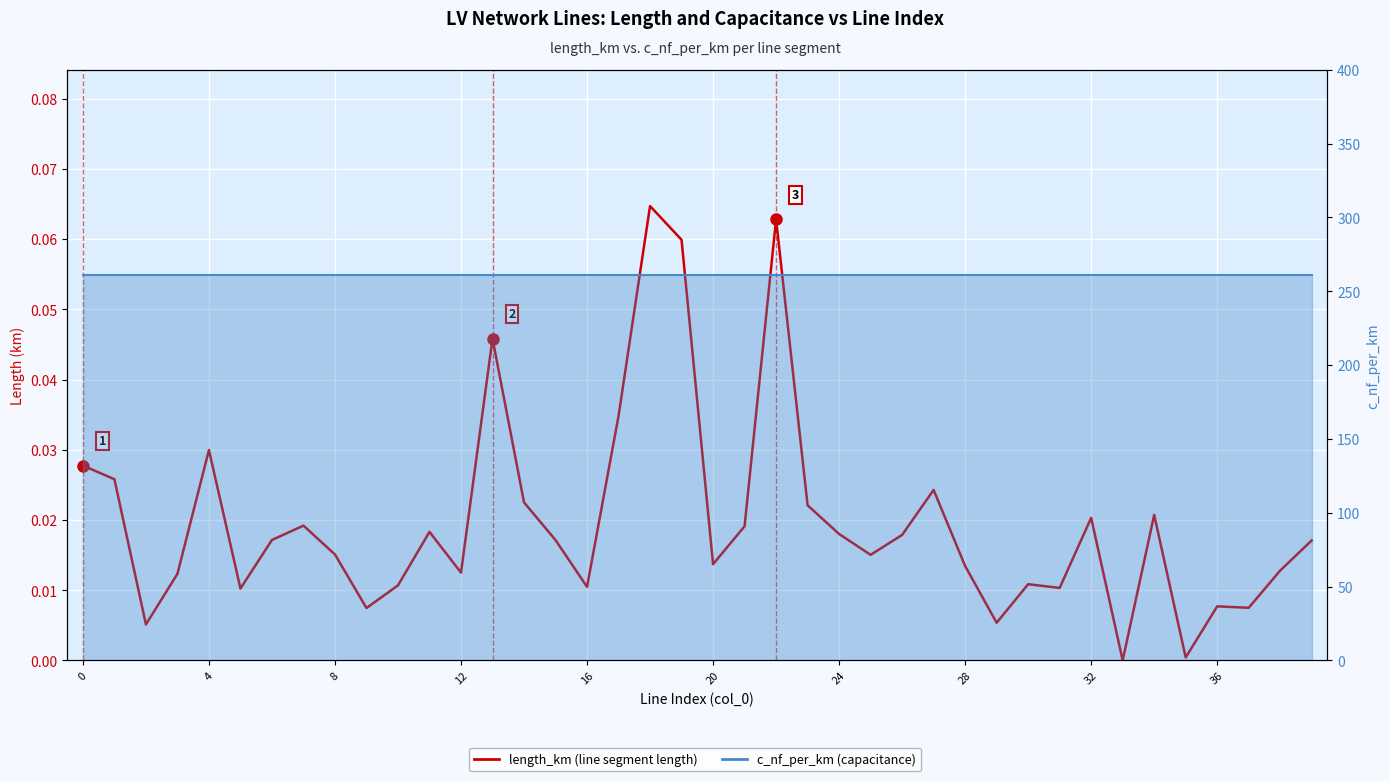

What is the greatest value displayed?

261.0